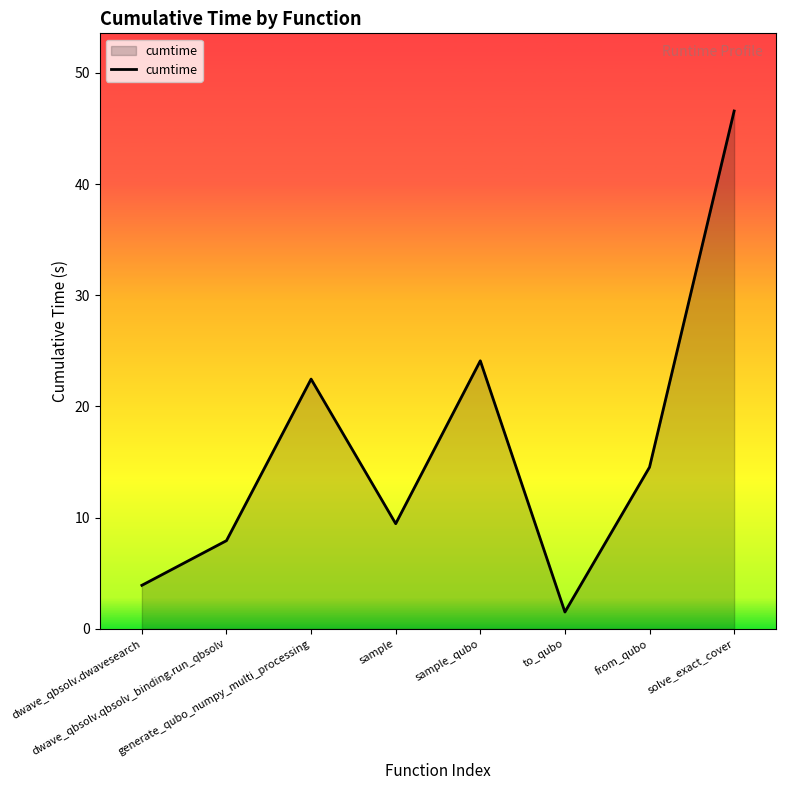

At which label does the data first exceed 14?

generate_qubo_numpy_multi_processing